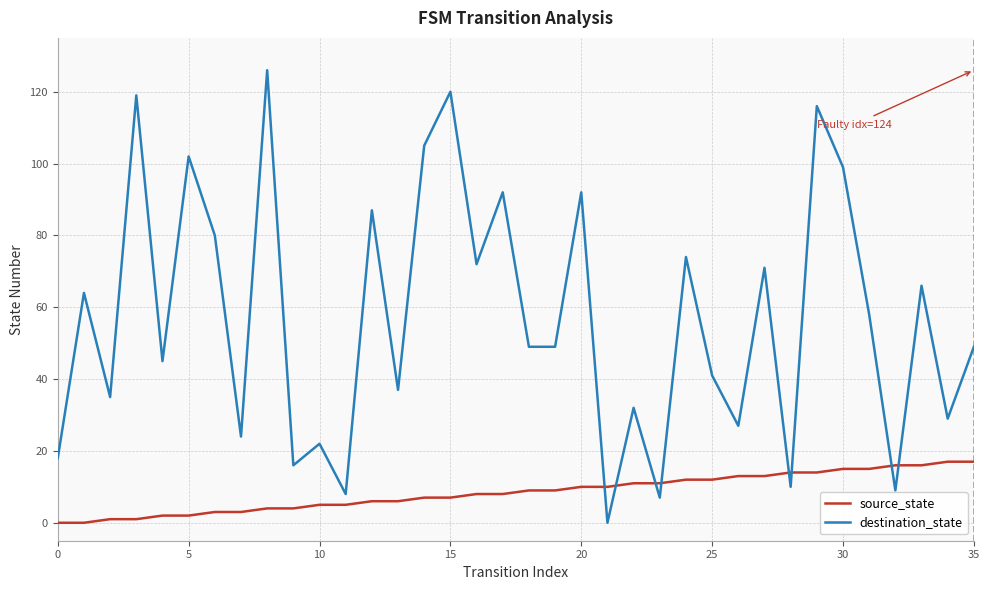

What is the maximum value shown in the chart?

126